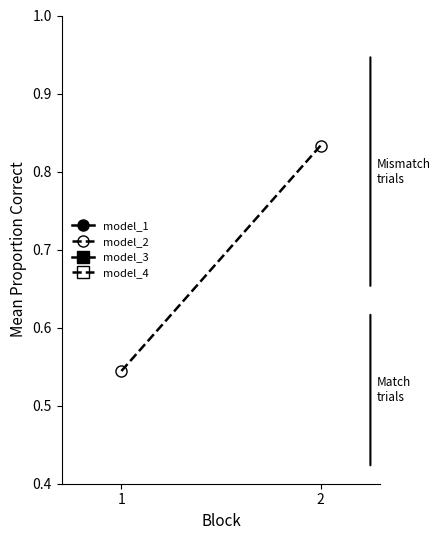

Which has a higher value, 1 or 2?

2